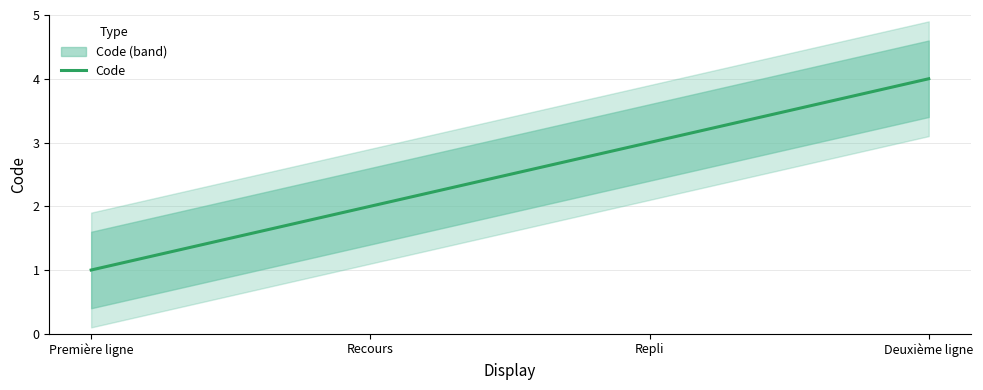

List the labels in order of value, largest first.

Deuxième ligne, Repli, Recours, Première ligne